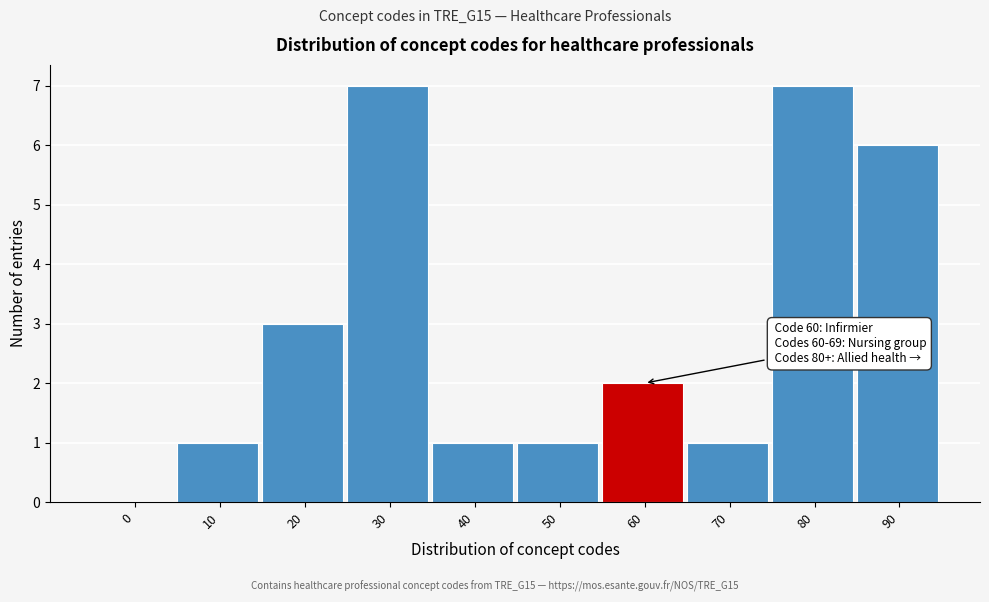

Reading left to right, what are all the values shown in this chart?

0=0	10=1	20=3	30=7	40=1	50=1	60=2	70=1	80=7	90=6